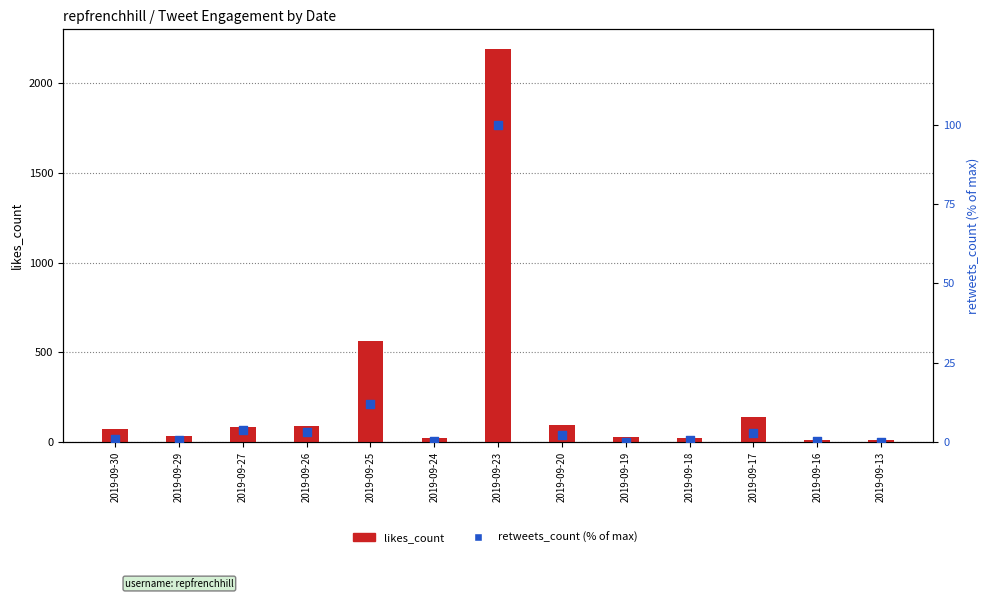

Which series has the largest total across all categories?

likes_count